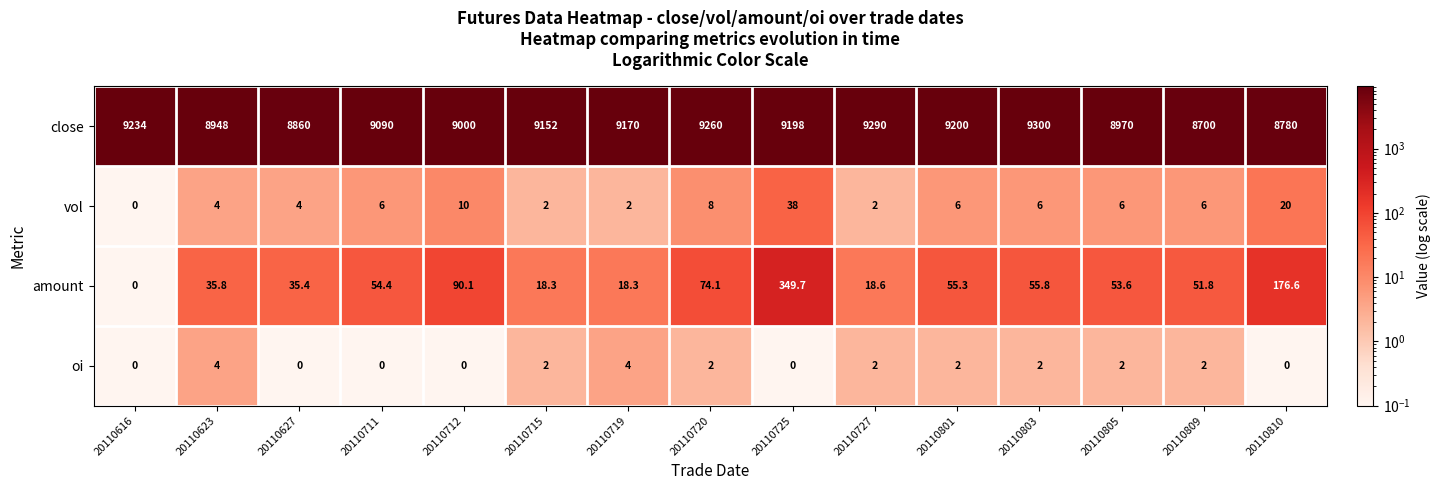

The close series shows 8970.0 at 20110805. True or false?

True